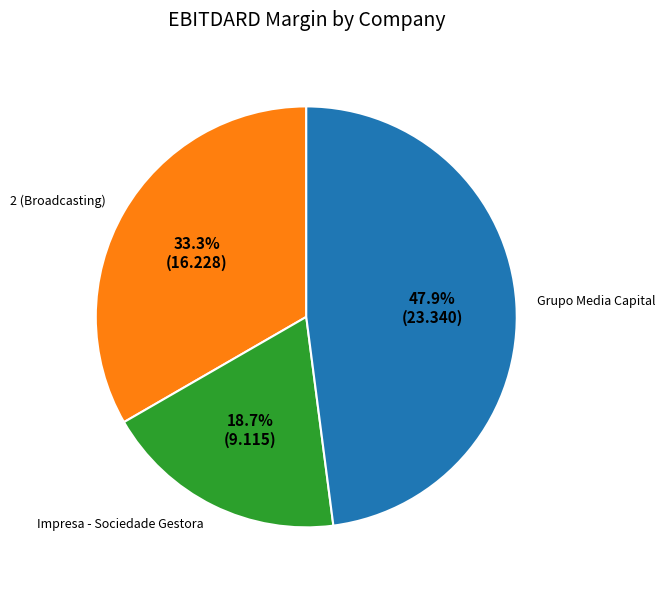

Count the number of slices in the pie.

3